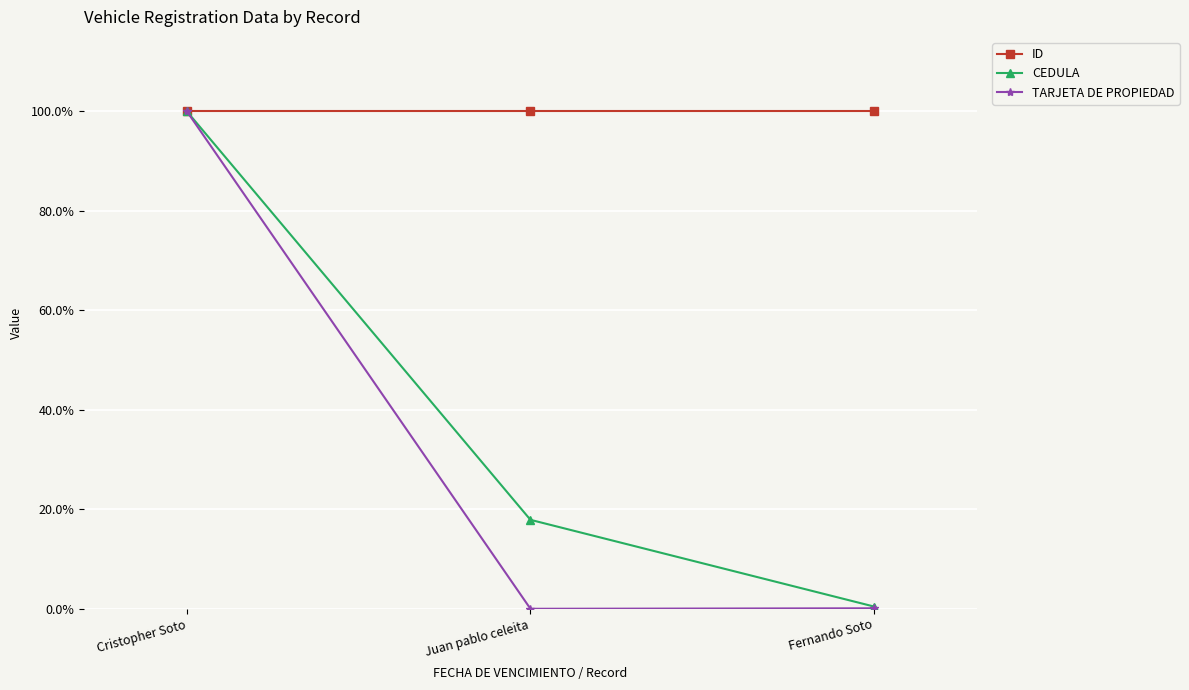

What are all the series names shown in the legend?

ID, CEDULA, TARJETA DE PROPIEDAD